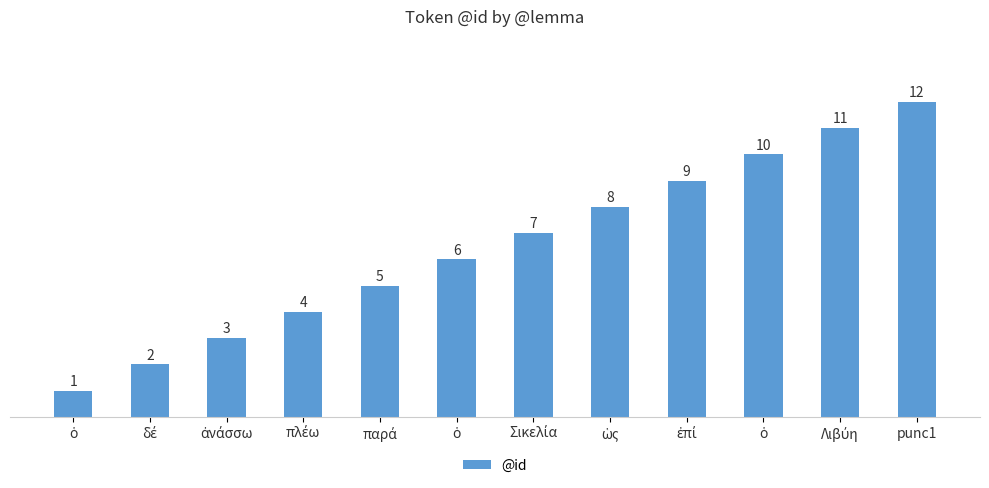

List the labels in order of value, smallest first.

ὁ, δέ, ἀνάσσω, πλέω, παρά, ὁ, Σικελία, ὡς, ἐπί, ὁ, Λιβύη, punc1